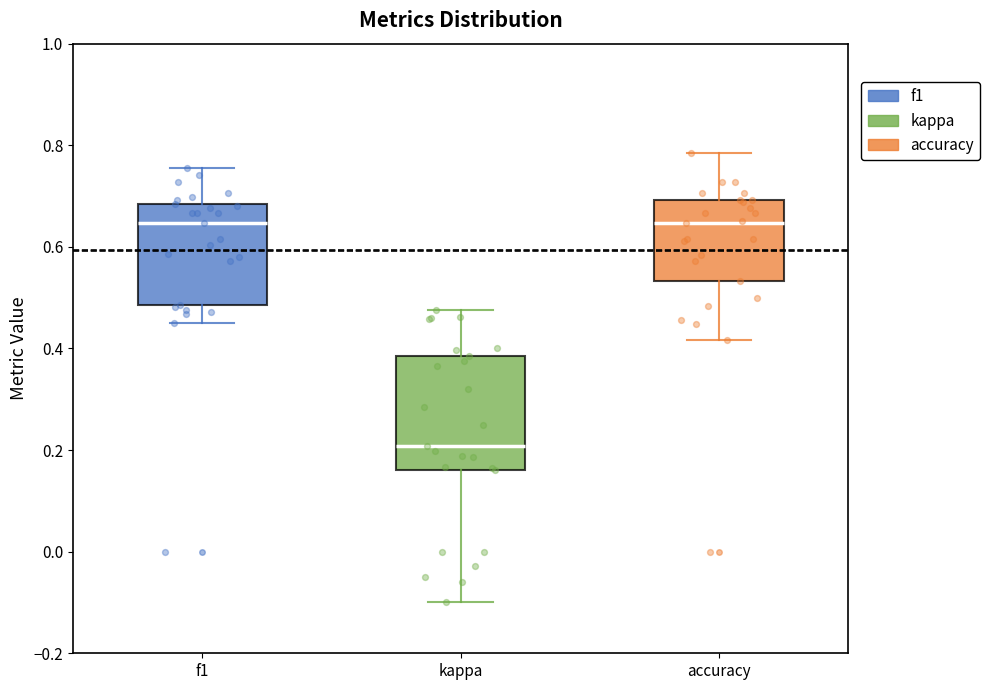

Where does the lower whisker of the box for accuracy end on the y-axis? The values are not printed on the chart, so give them approximately, as read against the axis.

0.42